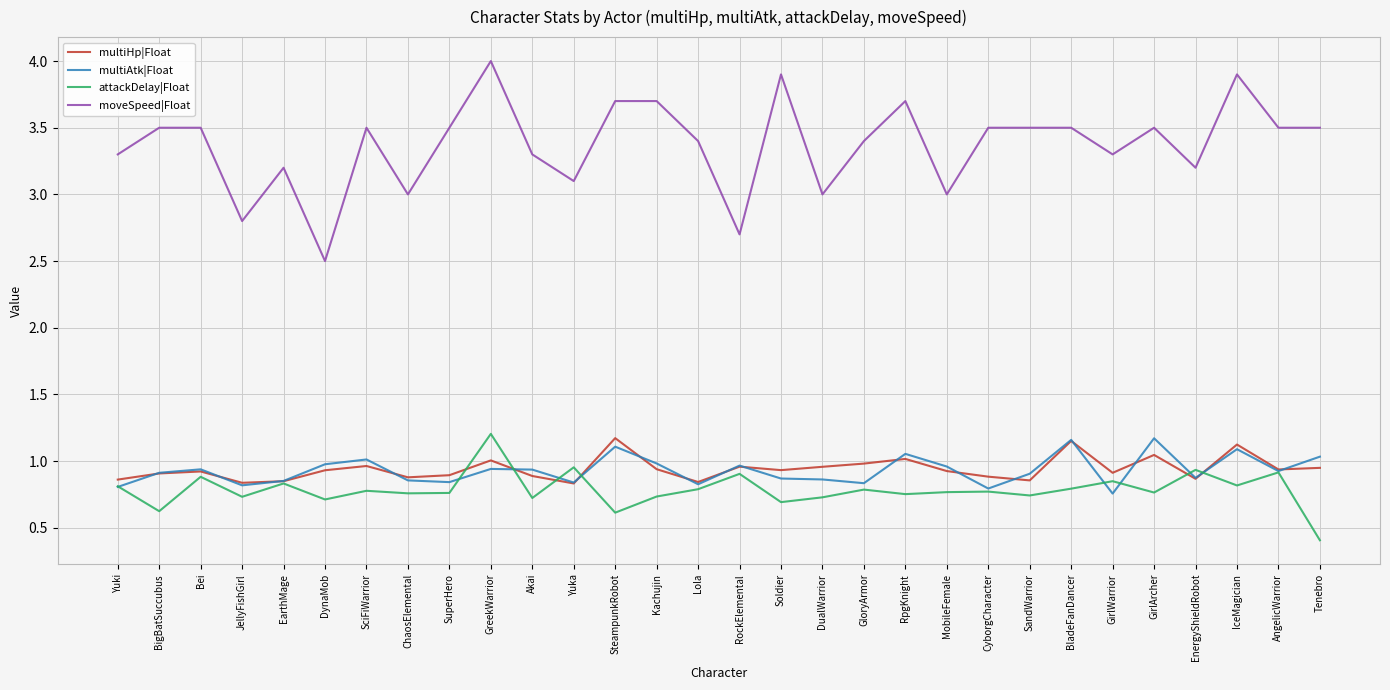

What is the spread (max minus min) of values at JellyFishGirl?

2.1